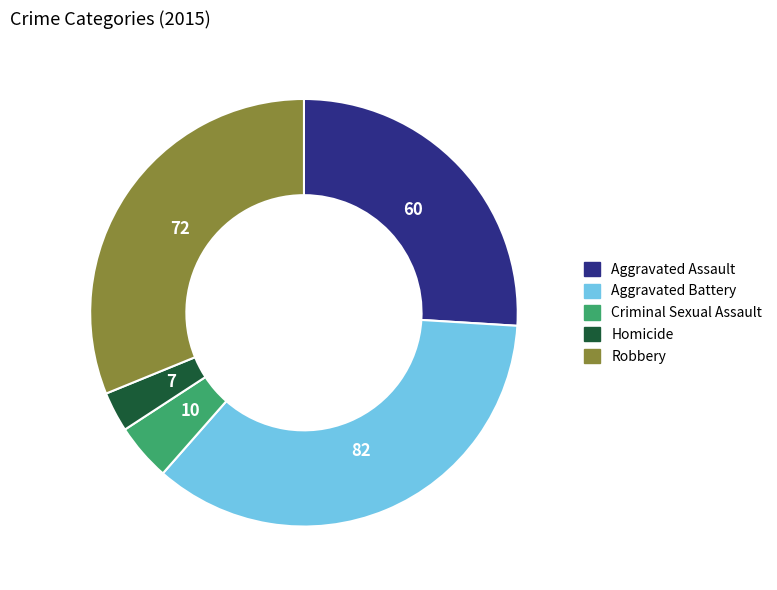

Combined, do Aggravated Battery and Criminal Sexual Assault account for over 50%?

No